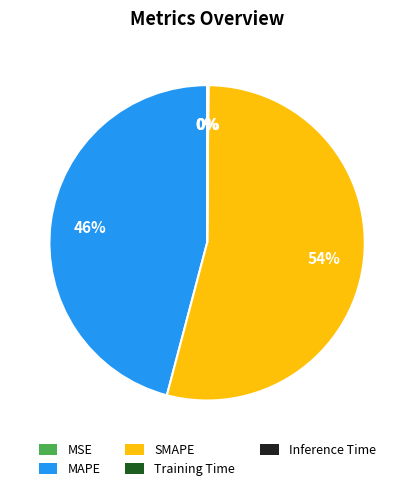

To the nearest percent, what is the difference between the largest and smallest slice percentages?

54%